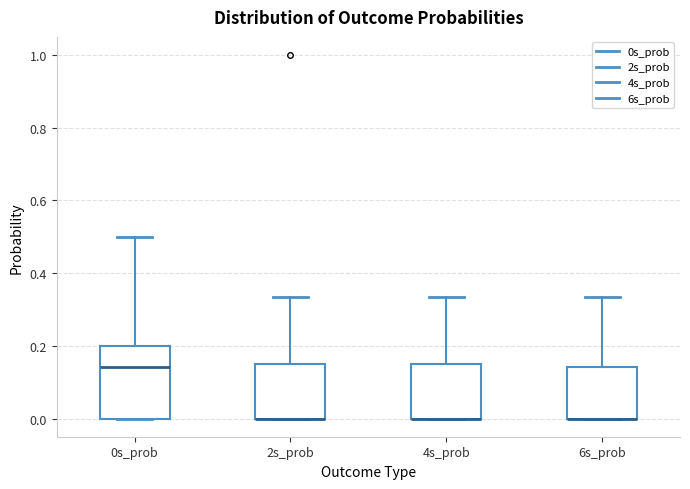

Reading left to right, transcribe this box plot: for each box, give where its median line is, the range the box spans, and where its two whiskers end, as read against the y-axis. The values are not printed on the chart, so give them approximately, as read against the axis.

0s_prob: median 0.14, box 0.00 to 0.20, whiskers 0.00 to 0.50
2s_prob: median 0.00 (drawn on the box's lower edge), box 0.00 to 0.14, whiskers 0.00 to 0.34
4s_prob: median 0.00 (drawn on the box's lower edge), box 0.00 to 0.14, whiskers 0.00 to 0.34
6s_prob: median 0.00 (drawn on the box's lower edge), box 0.00 to 0.14, whiskers 0.00 to 0.34